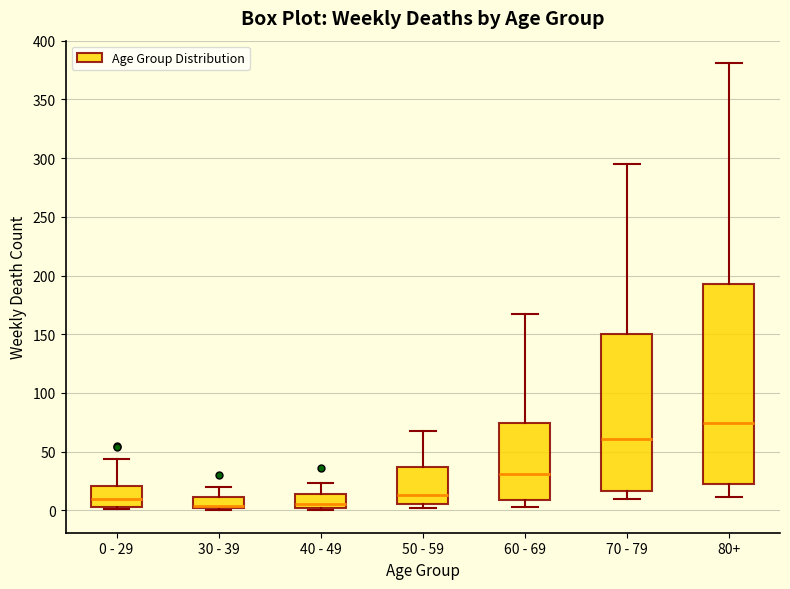

Reading left to right, transcribe this box plot: for each box, give where its median line is, the range the box spans, and where its two whiskers end, as read against the y-axis. The values are not printed on the chart, so give them approximately, as read against the axis.

0 - 29: median 10, box 5 to 20, whiskers 0 to 45
30 - 39: median 5, box 0 to 10, whiskers 0 (just below the box's lower edge) to 20
40 - 49: median 5, box 0 to 15, whiskers 0 (just below the box's lower edge) to 25
50 - 59: median 15, box 5 to 35, whiskers 0 to 70
60 - 69: median 30, box 10 to 75, whiskers 5 to 165
70 - 79: median 60, box 15 to 150, whiskers 10 to 295
80+: median 75, box 25 to 195, whiskers 10 to 380